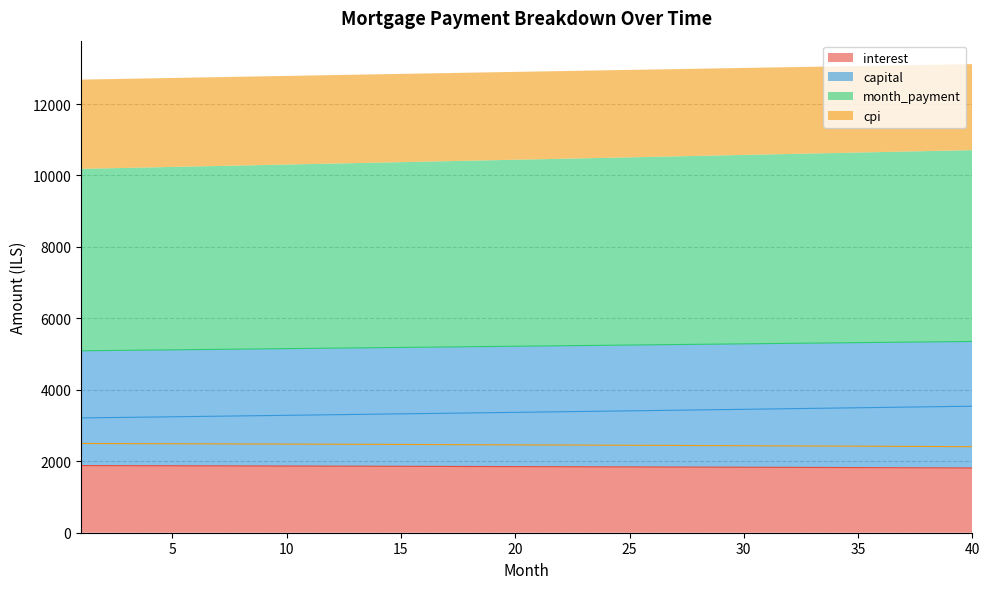

Is it true that interest equals 1254.5 at 29?

False